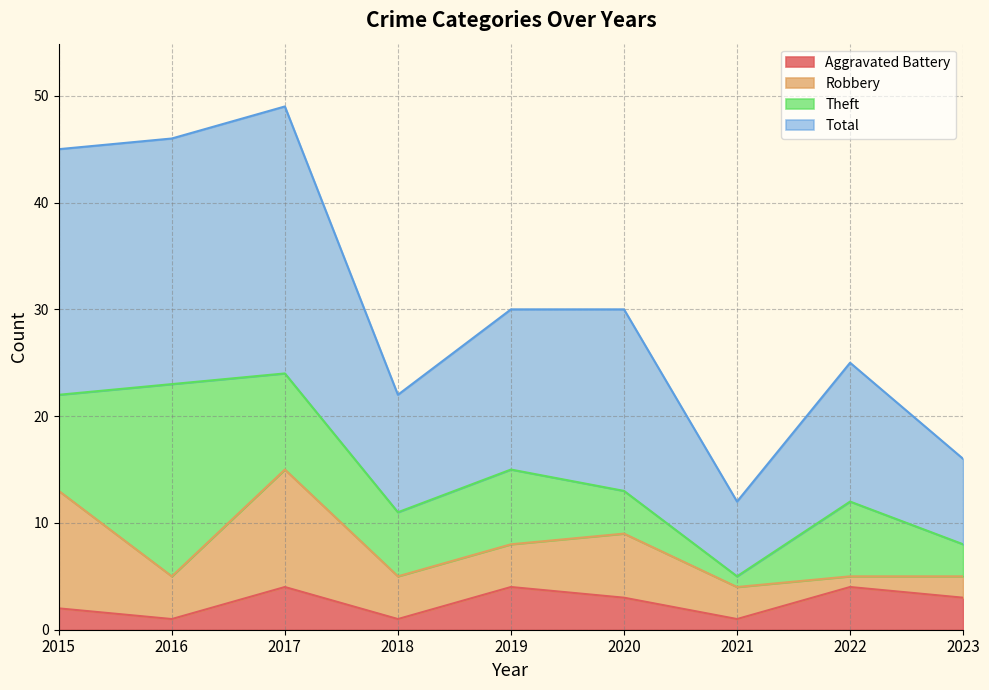

True or false: Total and Aggravated Battery intersect in this chart.

False